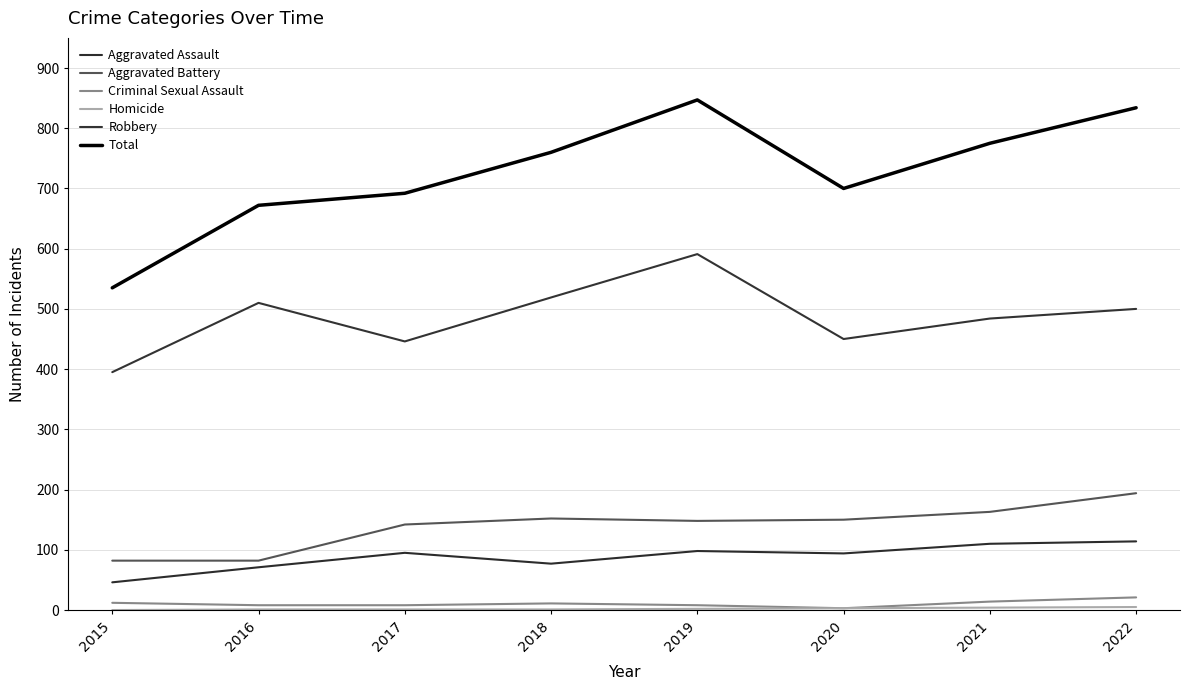

Which category has the lowest value in the Aggravated Battery series?

2015